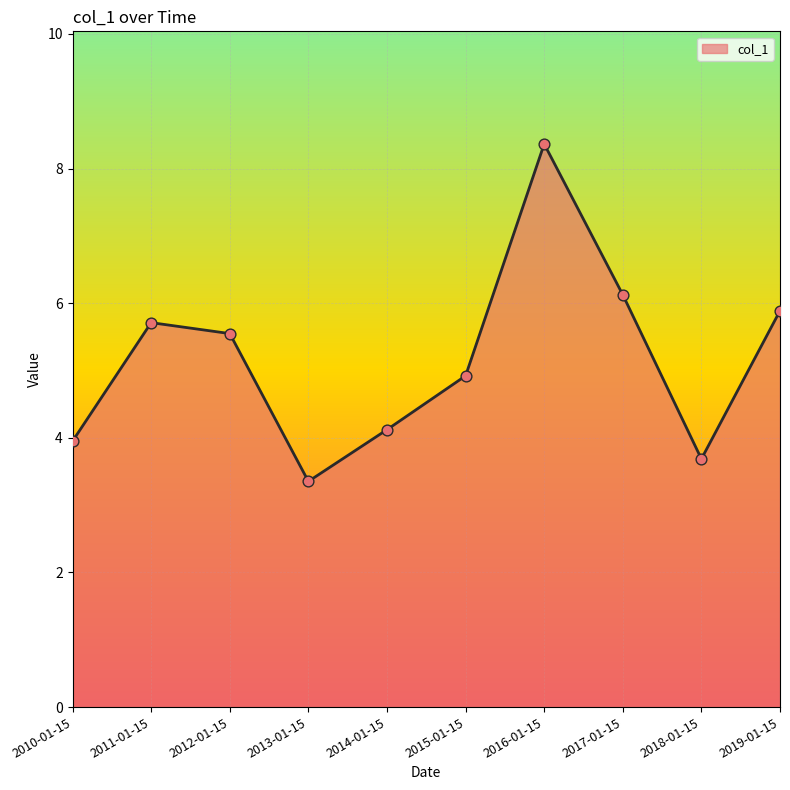

What is the change in value from 2014-01-15 to 2018-01-15?

-0.4